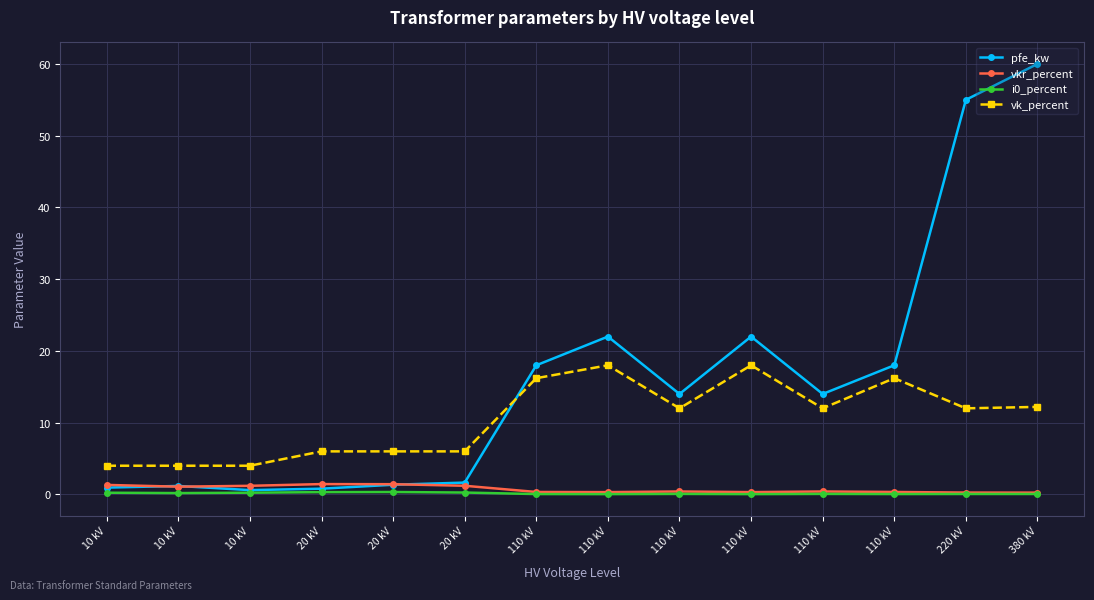

At 10 kV, list the series in order from largest to smallest.

vk_percent, vkr_percent, pfe_kw, i0_percent